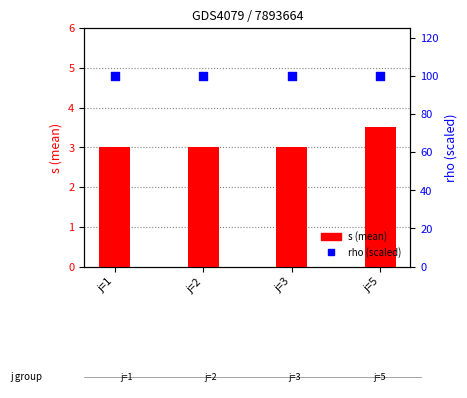

Which series reaches the minimum Y coordinate?

s (mean)